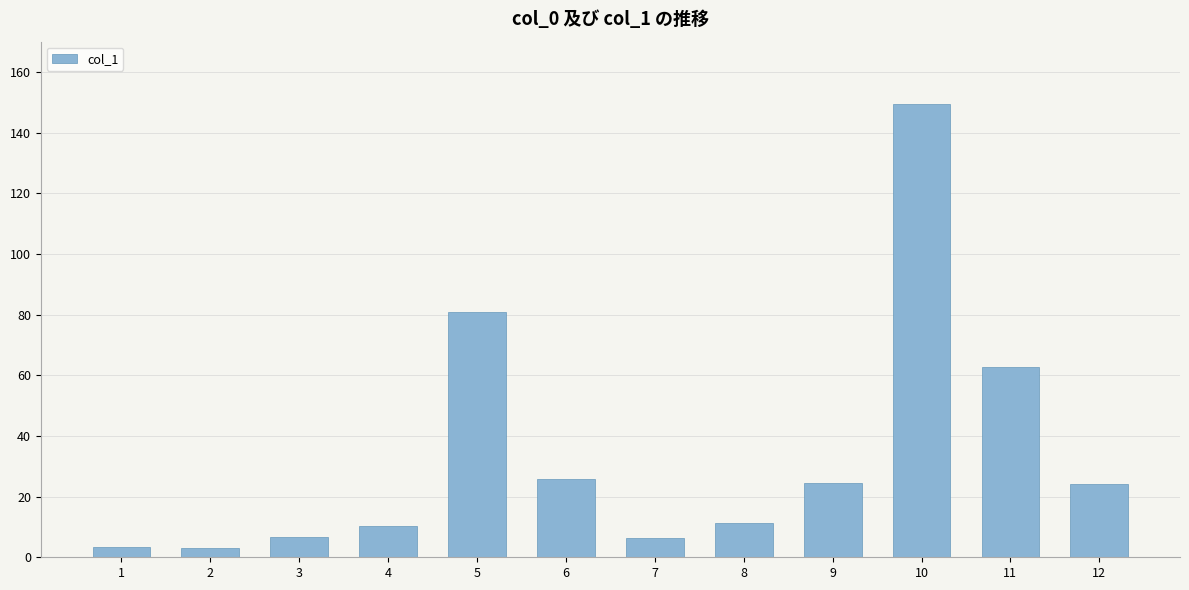

Which category has the highest value across all series?

10